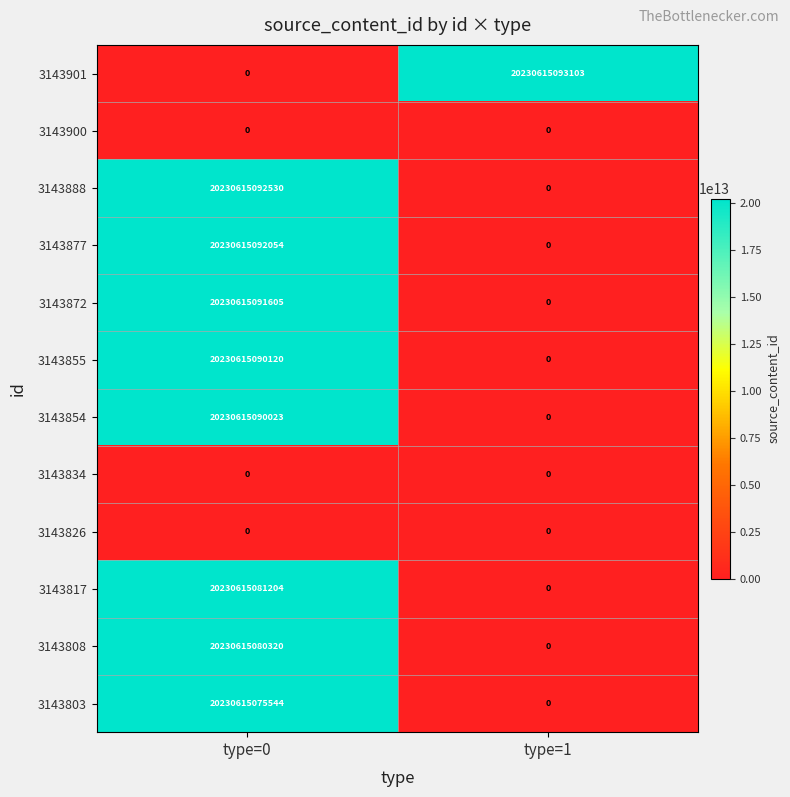

How many data points does each series have?

2